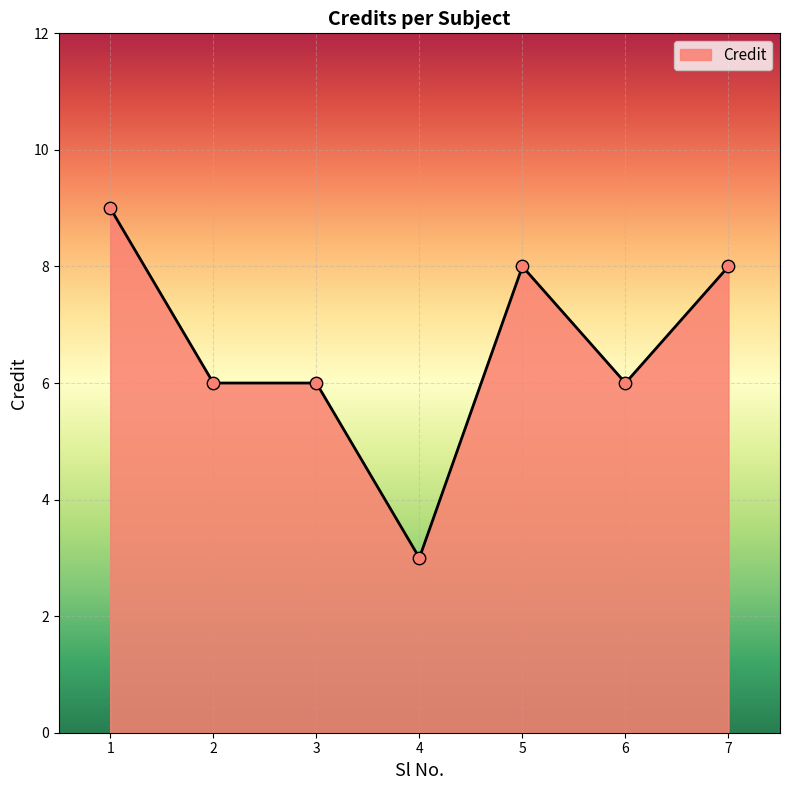

What is the change in value from 2 to 5?

+2